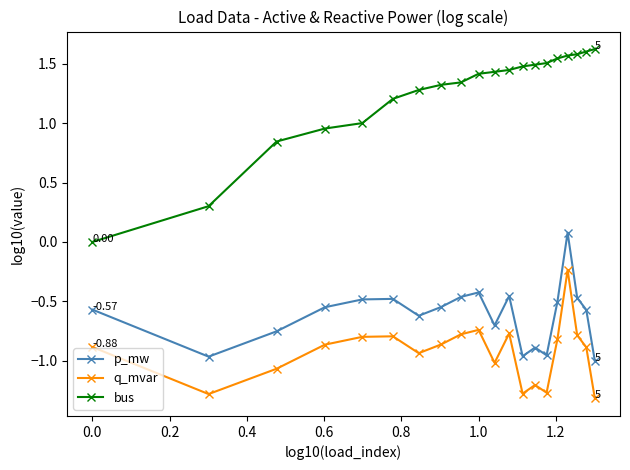

What is the average value of the p_mw series?

-0.6